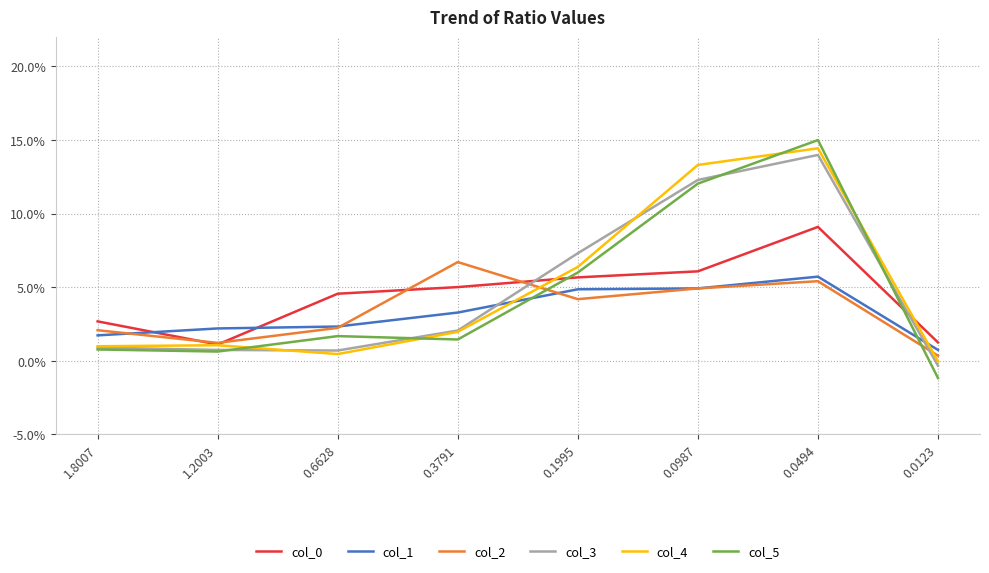

Does the chart have visible grid lines?

Yes